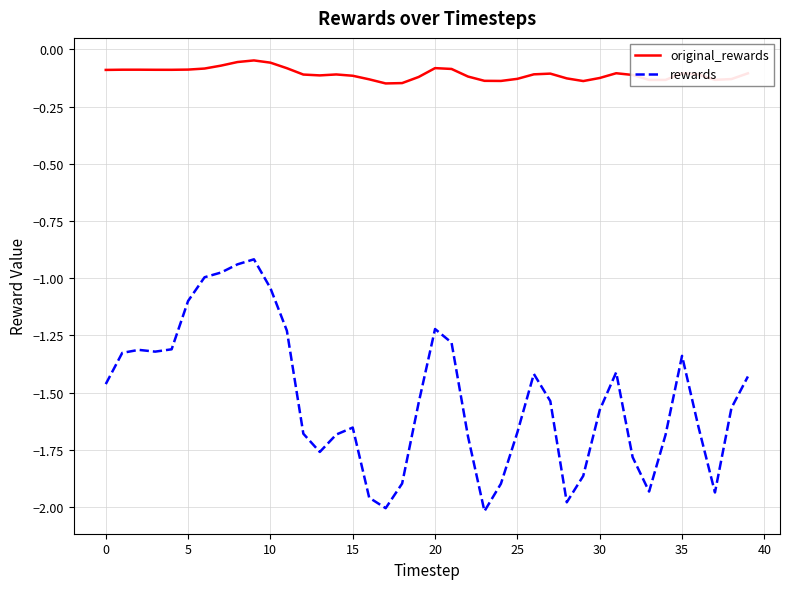

True or false: rewards and original_rewards cross at least once.

False